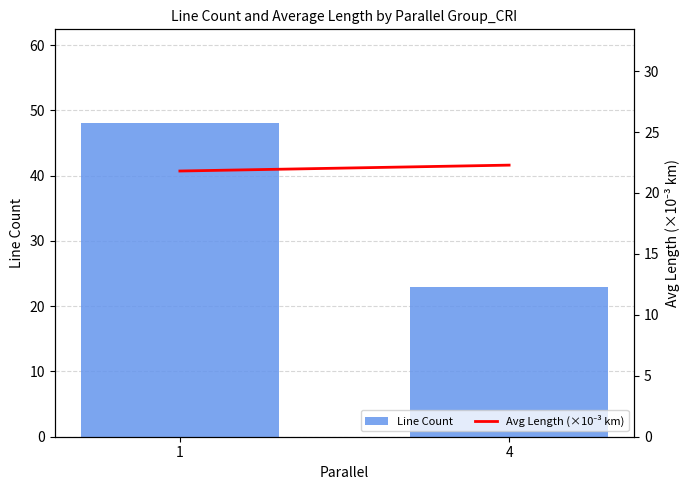

At which category is the sum across all series the highest?

1